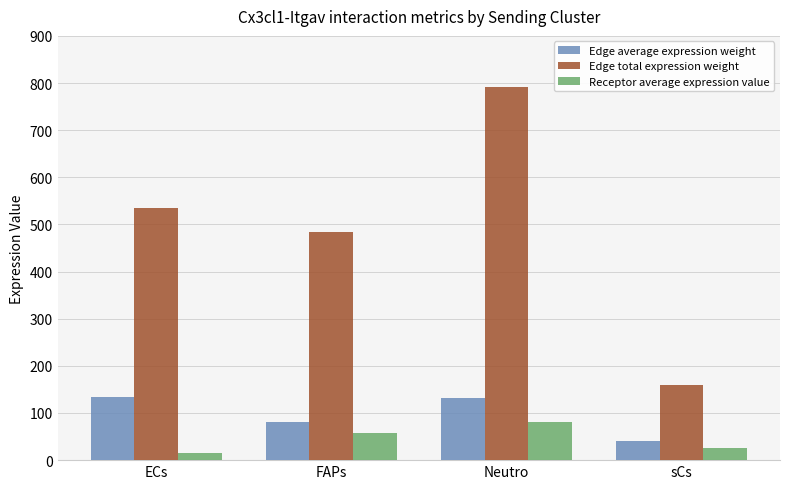

What is the maximum value for Edge average expression weight?

134.0